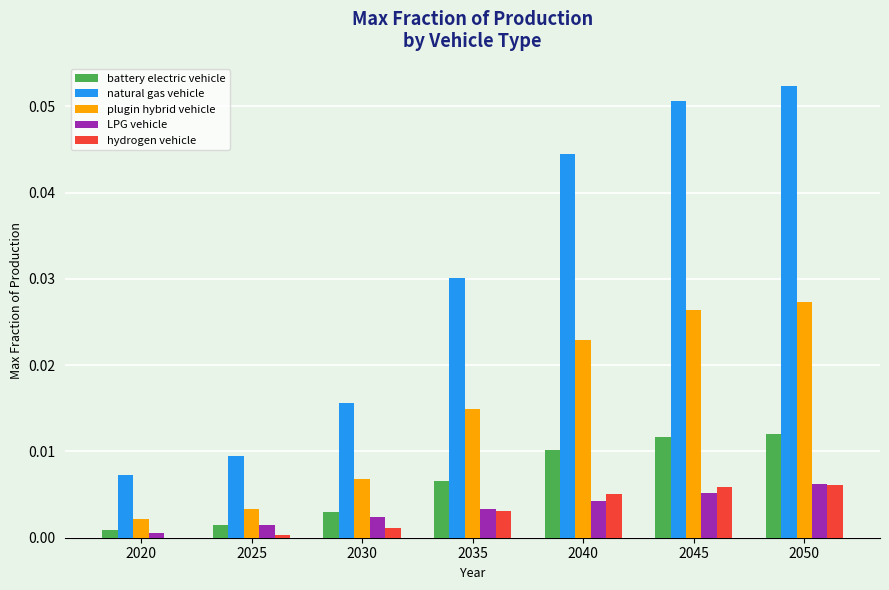

Which series changed the most between 2030 and 2040?

natural gas vehicle